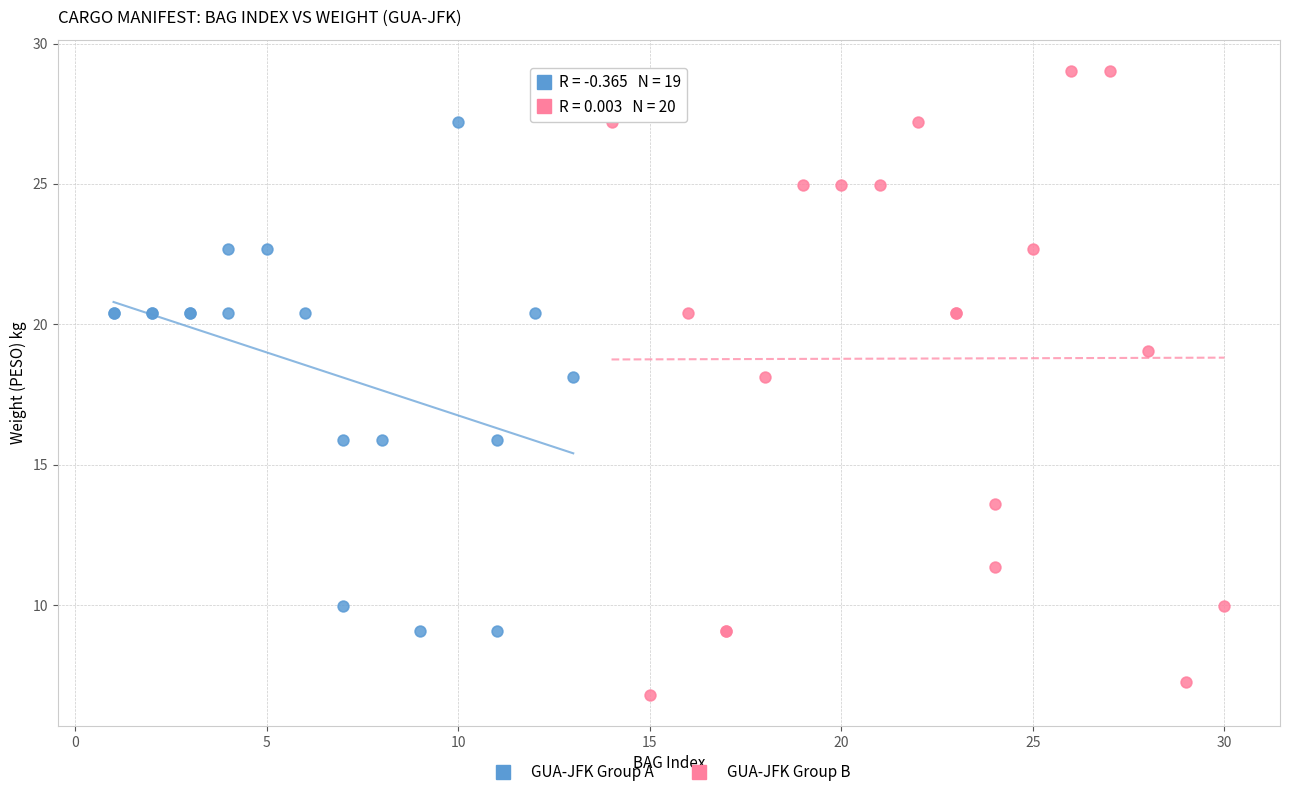

What are all the series names shown in the legend?

GUA-JFK Group A, GUA-JFK Group B